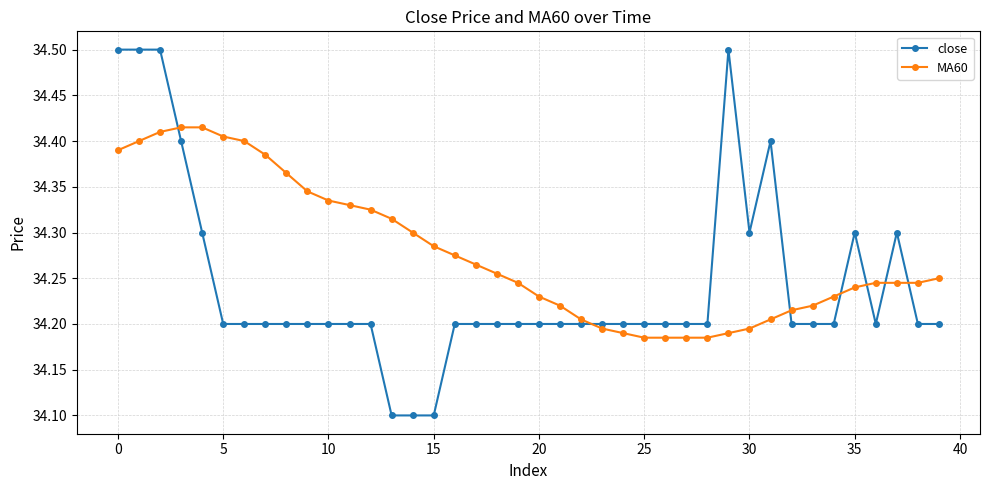

After their last crossing, which series has the higher values: MA60 or close?

MA60